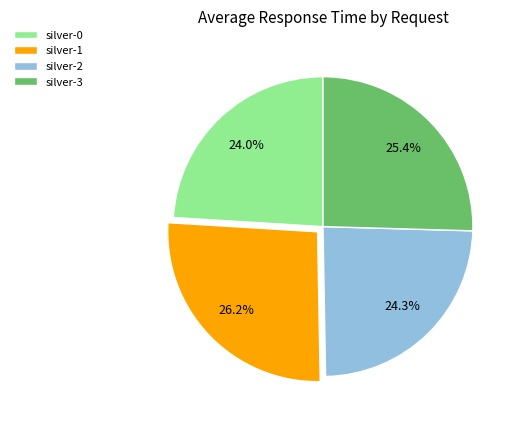

Which category has the biggest portion of the pie?

silver-1